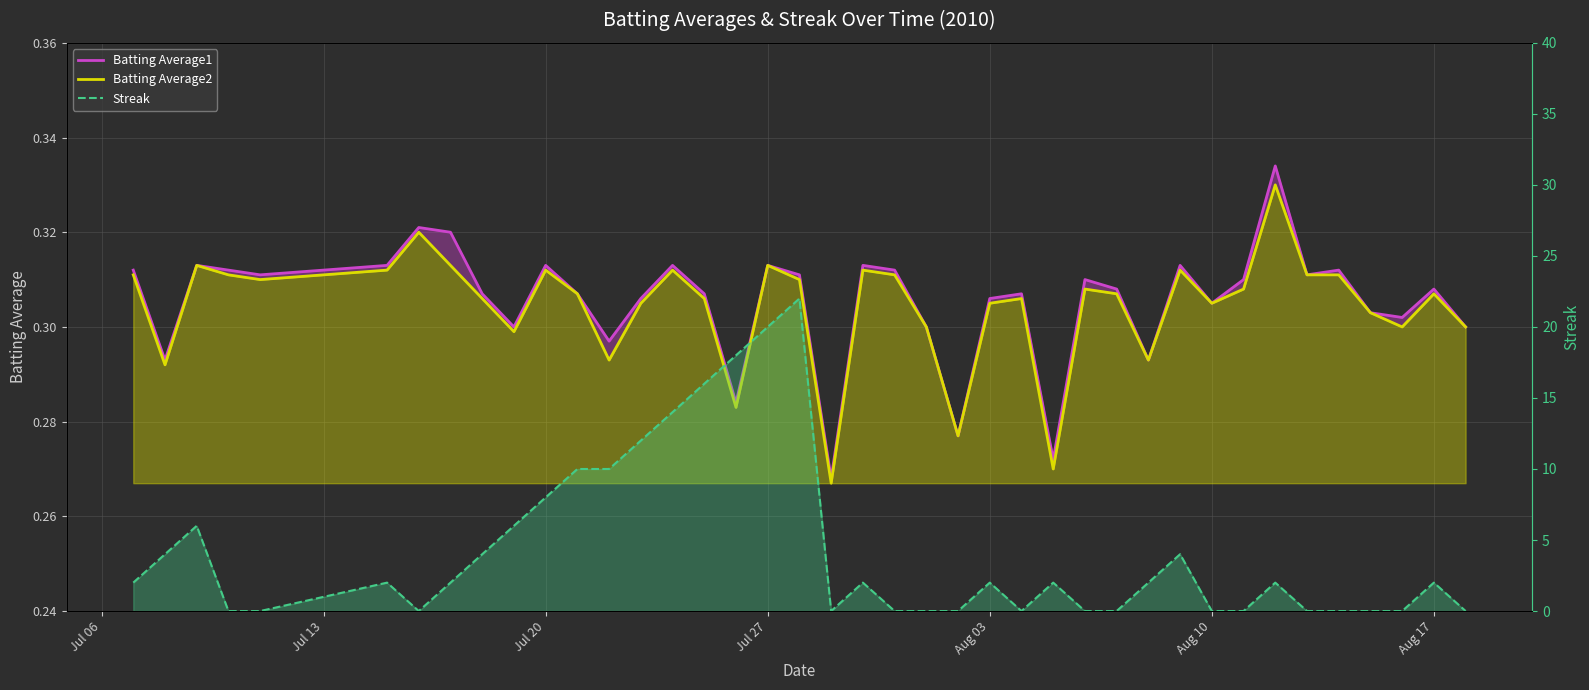

Reading right to left, transcribe all the data shown in this chart.

Batting Average1: 0.3	0.3	0.3	0.3	0.3	0.3	0.3	0.3	0.3	0.3	0.3	0.3	0.3	0.3	0.3	0.3	0.3	0.3	0.3	0.3	0.3	0.3	0.3	0.3	0.3	0.3	0.3	0.3	0.3	0.3	0.3	0.3	0.3	0.3	0.3	0.3	0.3	0.3	0.3	0.3
Batting Average2: 0.3	0.3	0.3	0.3	0.3	0.3	0.3	0.3	0.3	0.3	0.3	0.3	0.3	0.3	0.3	0.3	0.3	0.3	0.3	0.3	0.3	0.3	0.3	0.3	0.3	0.3	0.3	0.3	0.3	0.3	0.3	0.3	0.3	0.3	0.3	0.3	0.3	0.3	0.3	0.3
Streak: 0.0	2.0	0.0	0.0	0.0	0.0	2.0	0.0	0.0	4.0	2.0	0.0	0.0	2.0	0.0	2.0	0.0	0.0	0.0	2.0	0.0	22.0	20.0	18.0	16.0	14.0	12.0	10.0	10.0	8.0	6.0	4.0	2.0	0.0	2.0	0.0	0.0	6.0	4.0	2.0